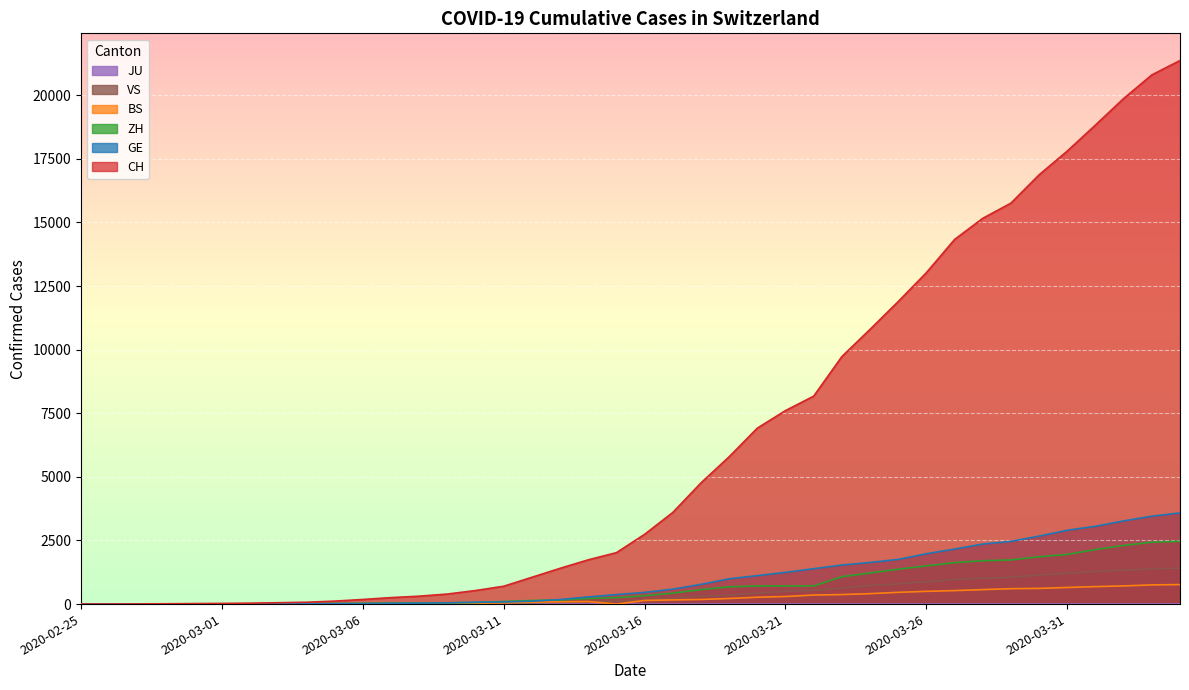

What is the label of the 4th point from the left?

2020-02-28